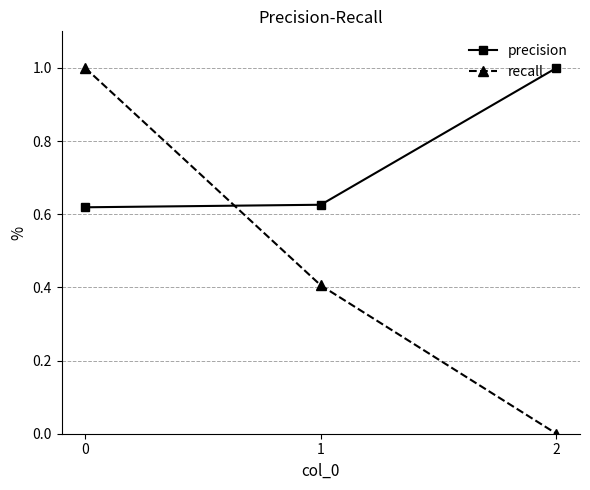

What is the difference between the maximum and minimum values in the recall series?

1.0